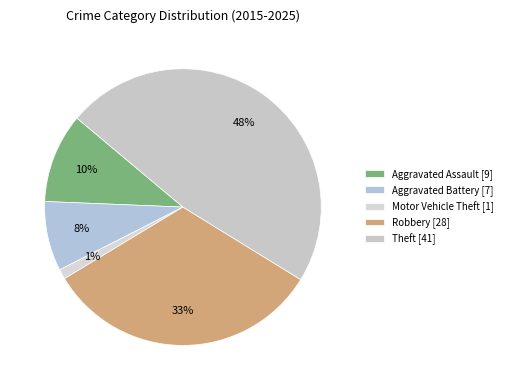

How many slices are in this pie chart?

5